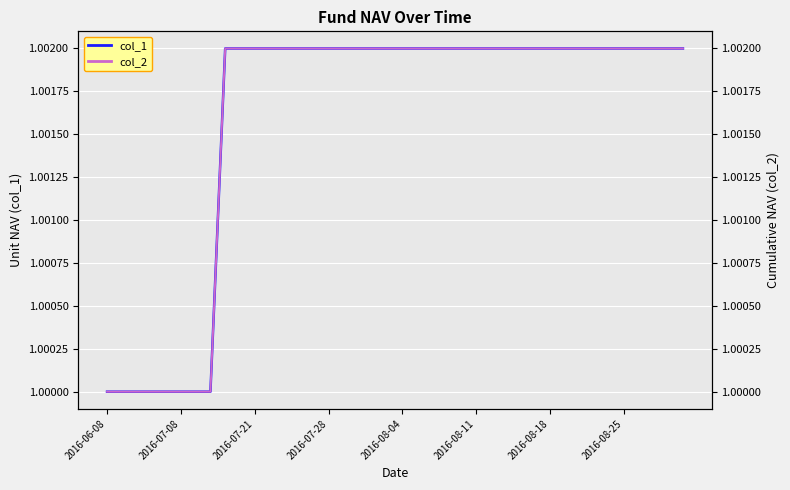

What is the lowest value of the col_1 series?

1.0